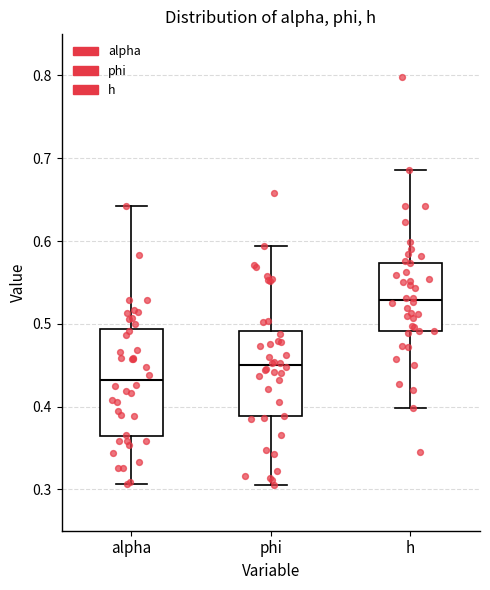

Which box is the tallest, from its lower edge to its upper edge?

alpha